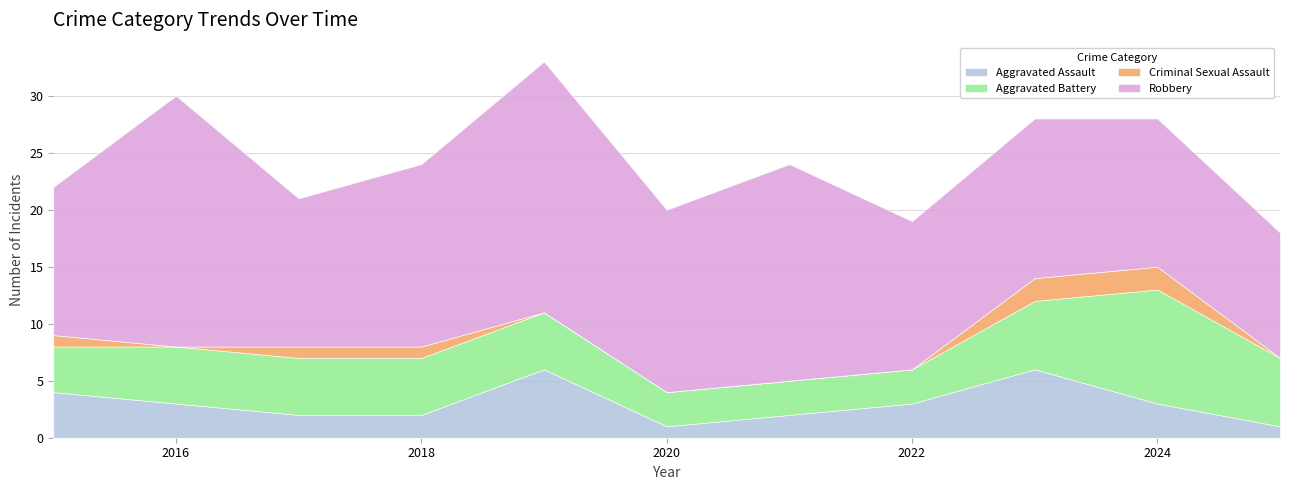

How many interior local valleys does the Criminal Sexual Assault series have?

1